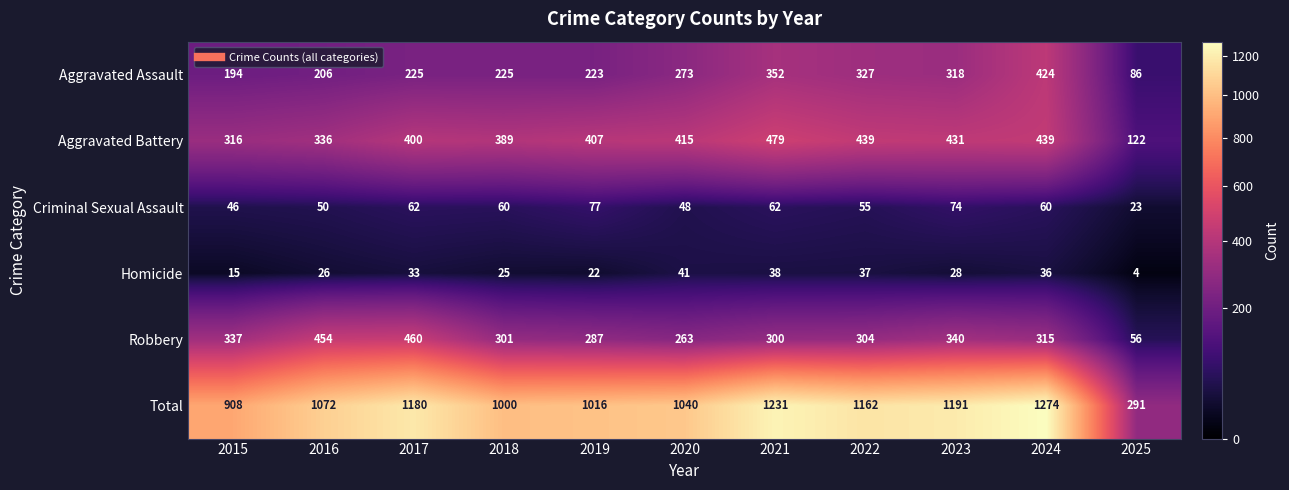

Which series changed the most between 2020 and 2022?

Total